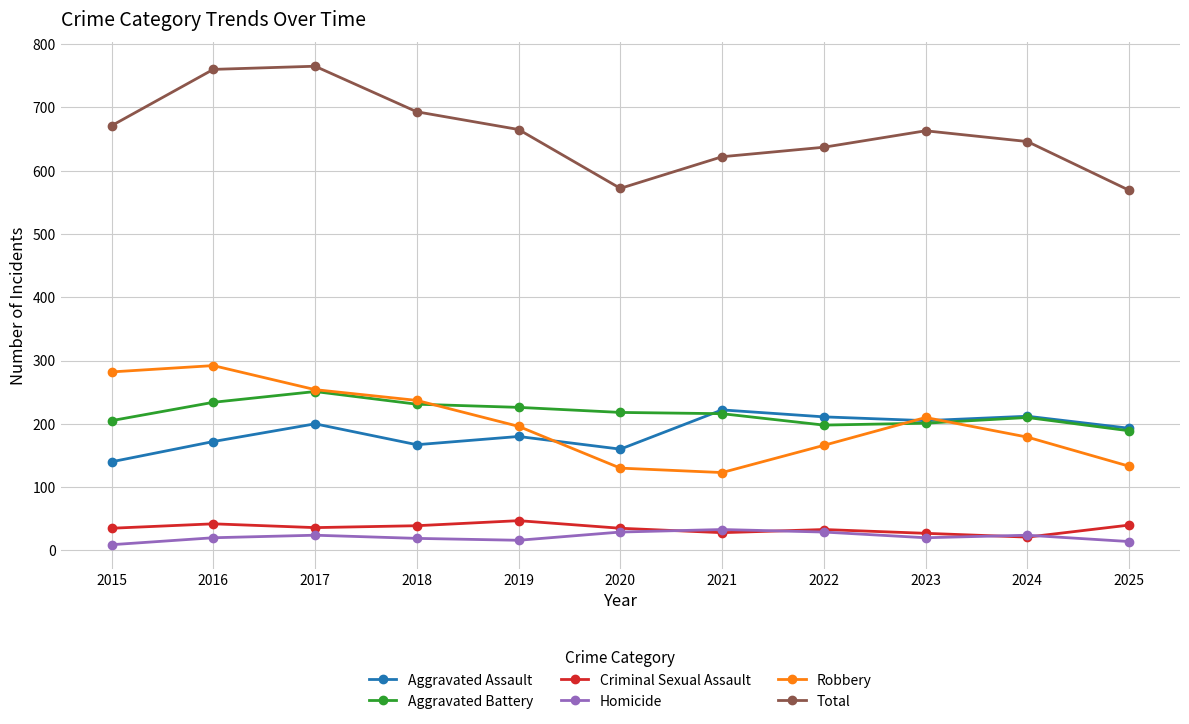

At which category does Robbery reach its first local valley?

2021